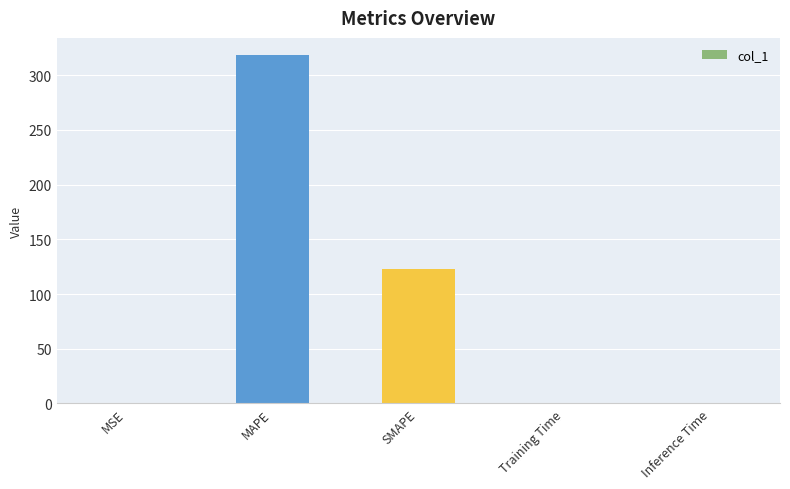

What is the sum of the values at Inference Time and MAPE?

318.4